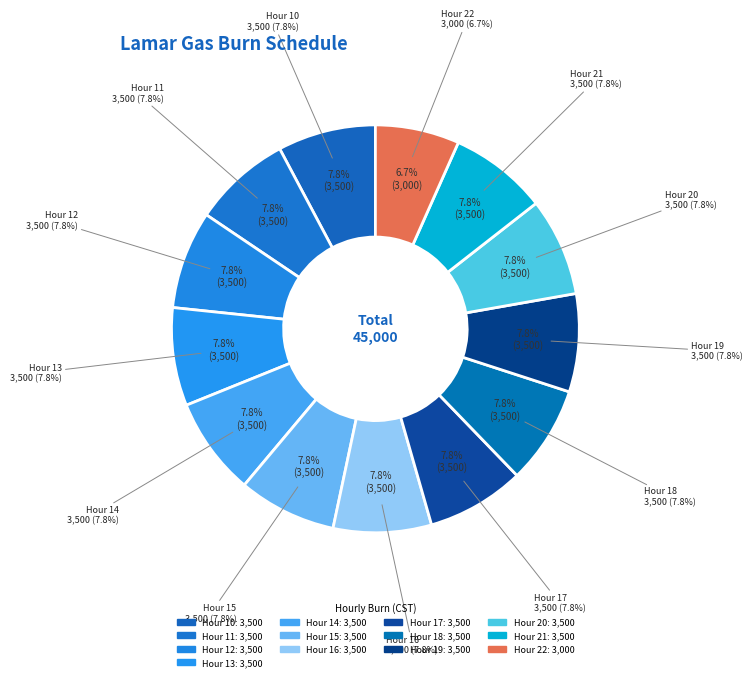

What percentage is the Hour 13 slice, to the nearest percent?

8%